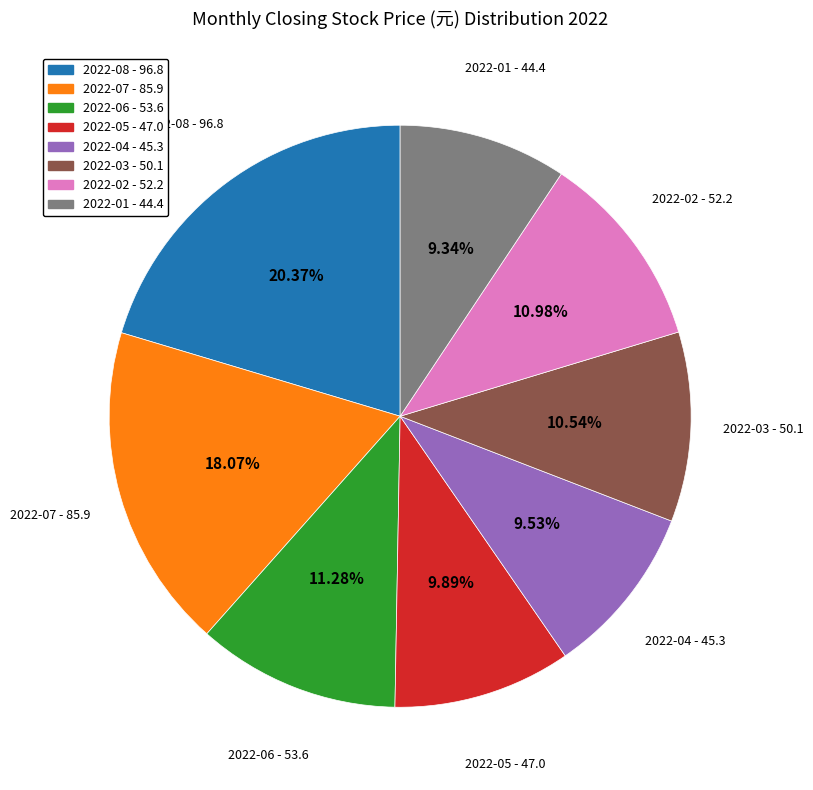

Does any single category account for the majority?

No